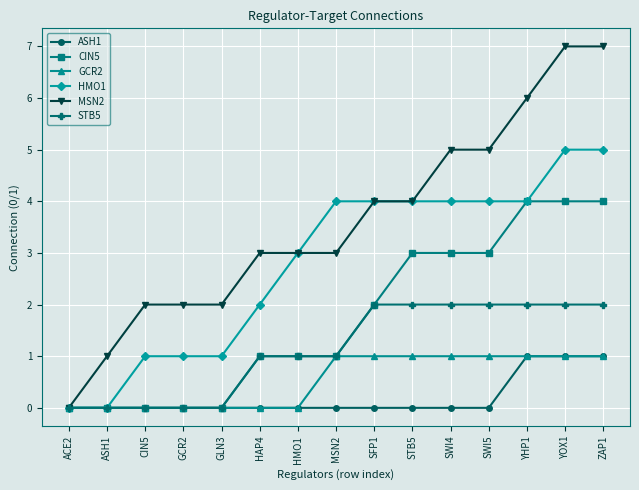

What is the maximum value shown in the chart?

7